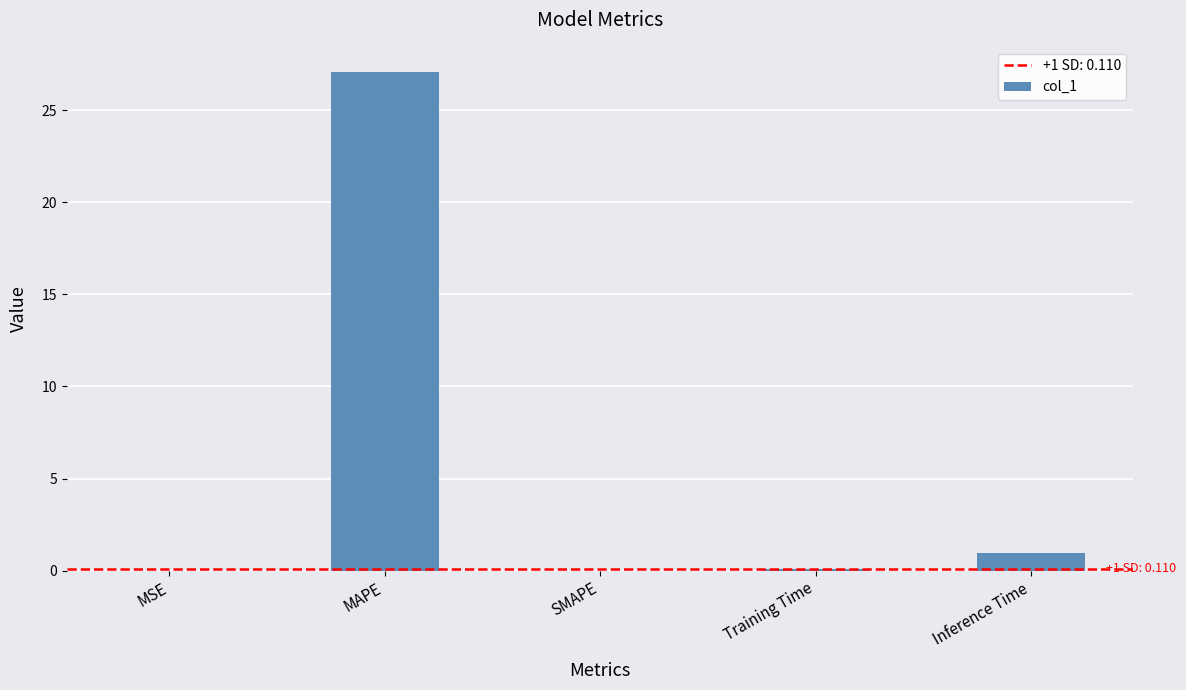

The chart shows a value of -9.1 at SMAPE. True or false?

False